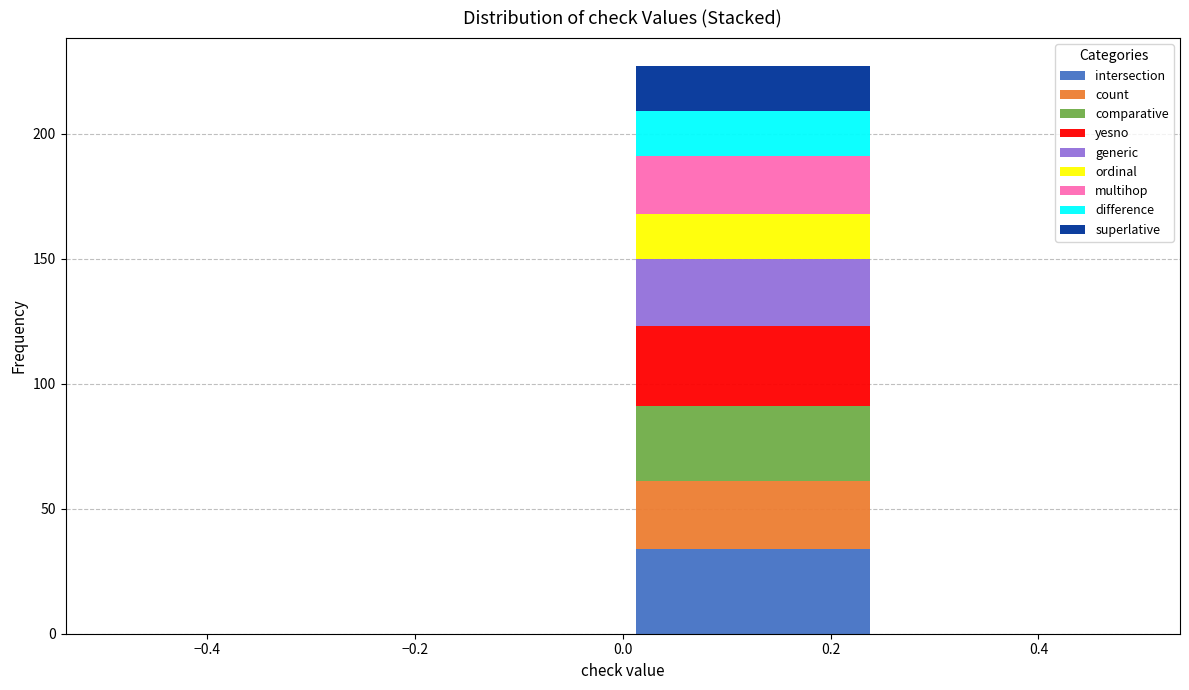

Which range on the x-axis has the tallest stacked bar (by total height)?

0.00 to 0.25